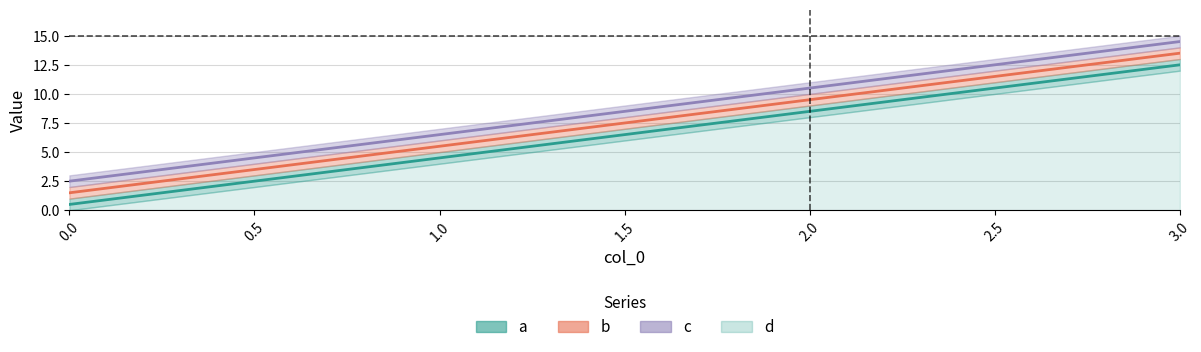

Reading left to right, what are all the values shown in this chart?

a: 0.5	4.5	8.5	12.5
b: 1.5	5.5	9.5	13.5
c: 2.5	6.5	10.5	14.5